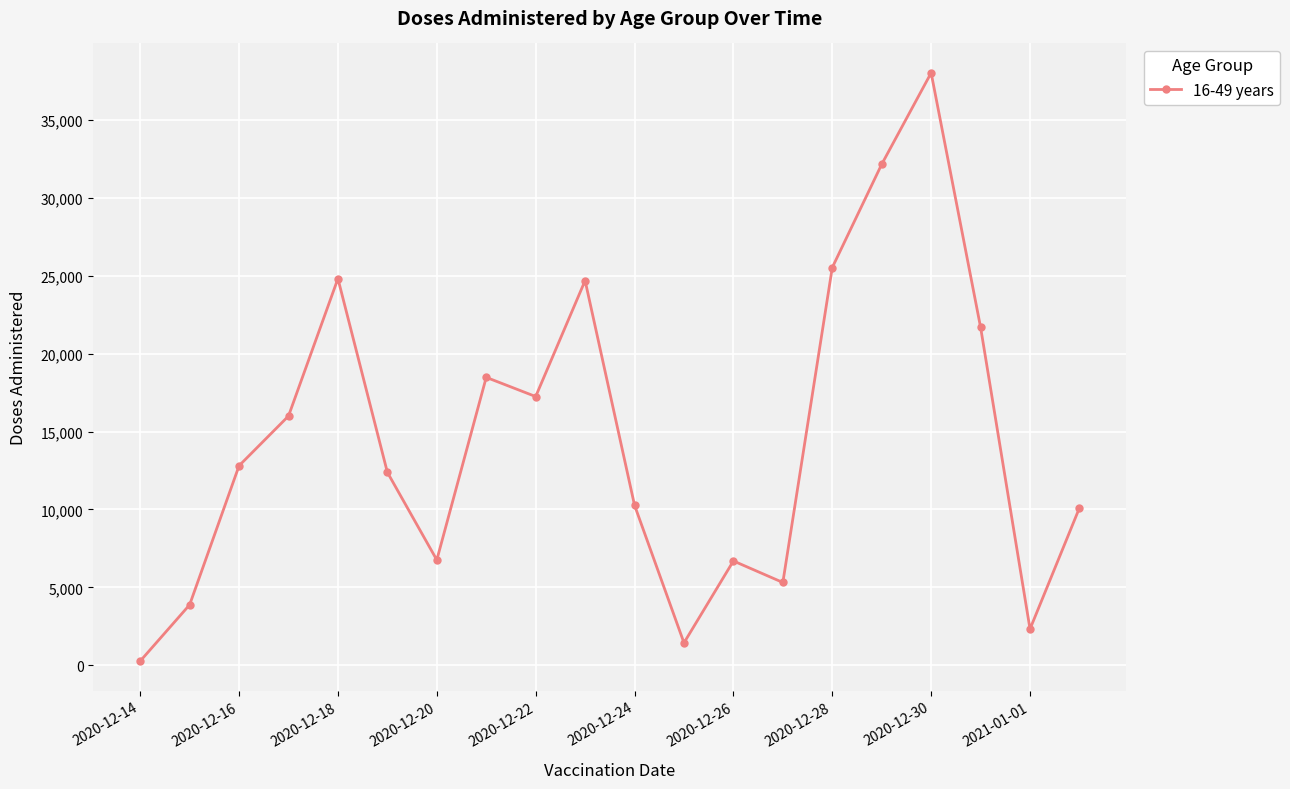

What is the difference between the maximum and second lowest values?

36558